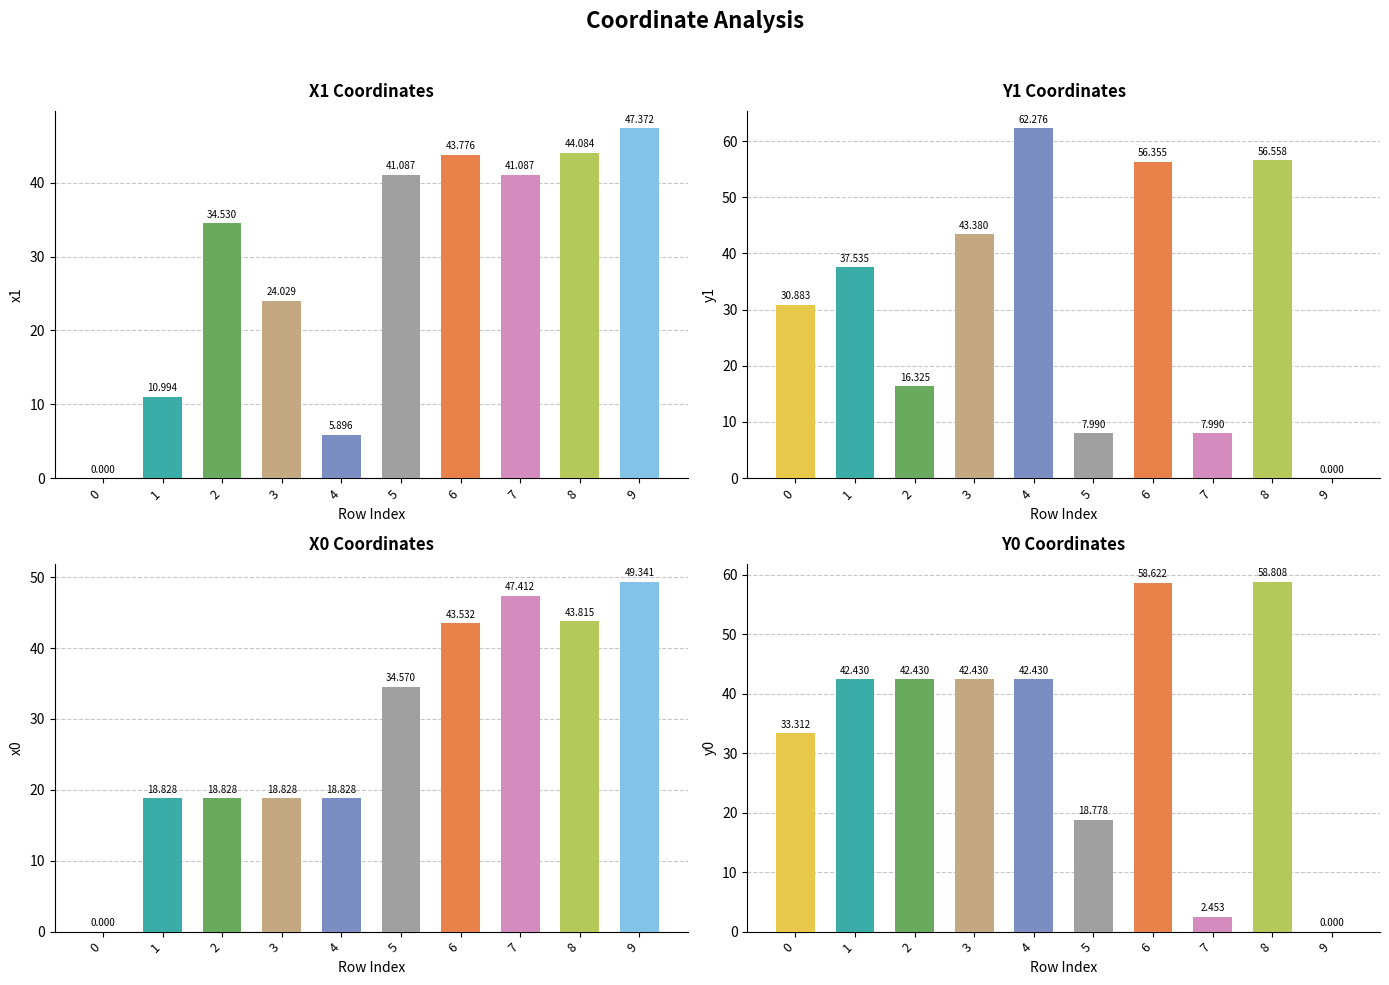

What are all the series names shown in the legend?

x1, y1, x0, y0